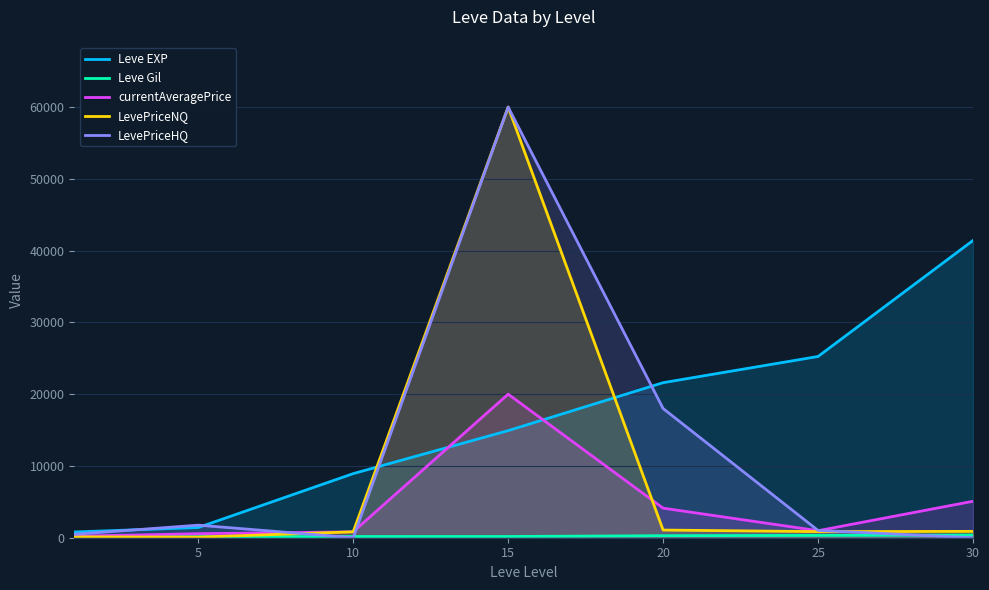

What is the difference between the currentAveragePrice values at 30 and 5?

4519.1